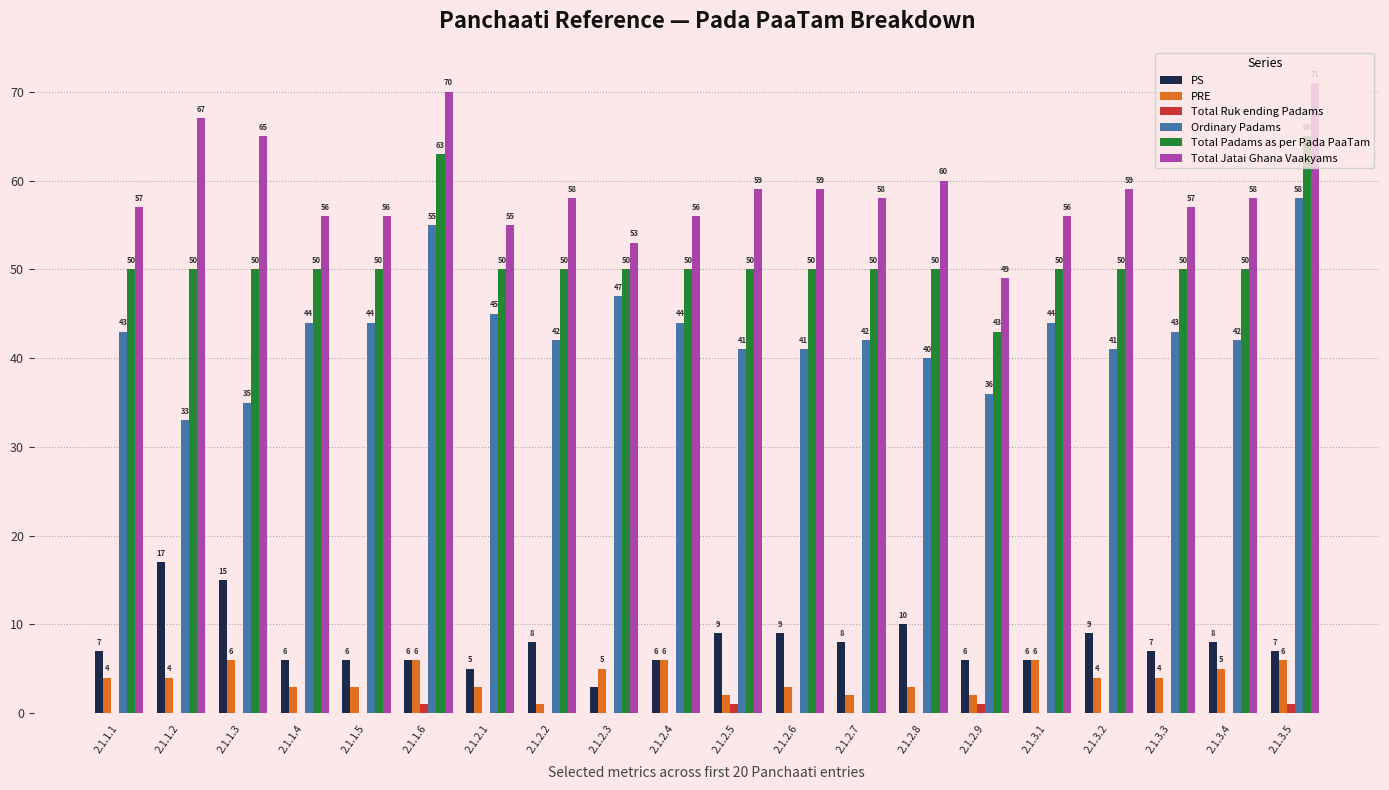

At which category is the sum across all series the highest?

2.1.3.5